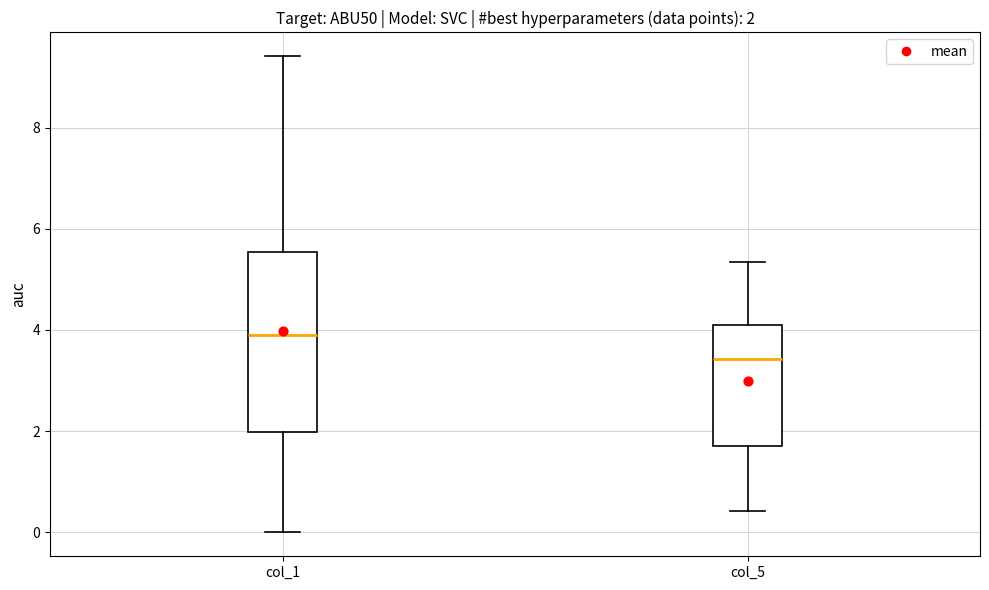

Which box has the highest median line?

col_1